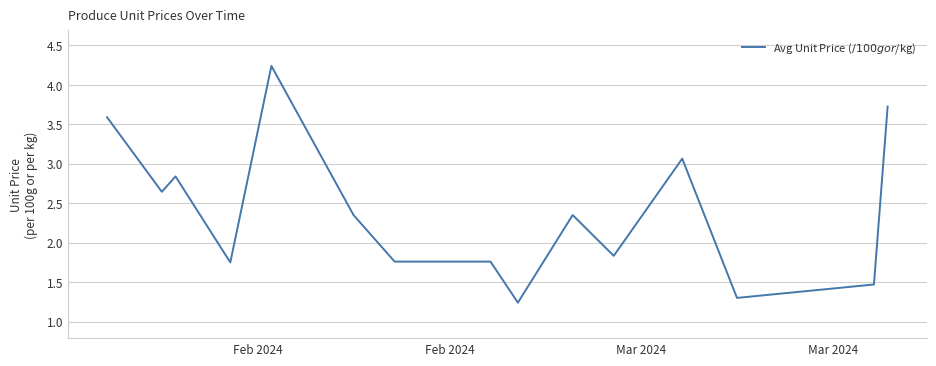

How many lines are shown in the chart?

1